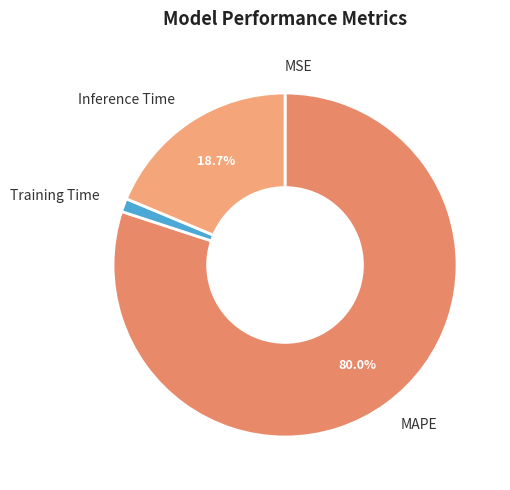

Does MAPE represent more than half of the total?

Yes